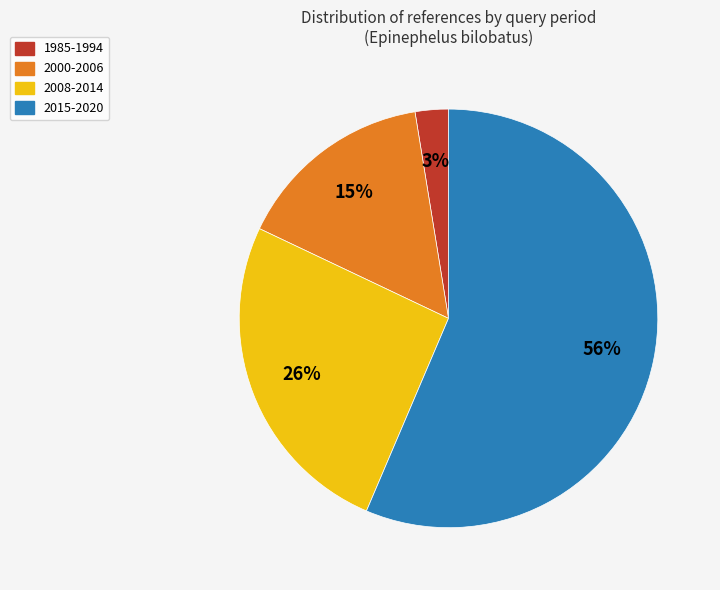

To the nearest percent, what portion does 2008-2014 represent?

26%